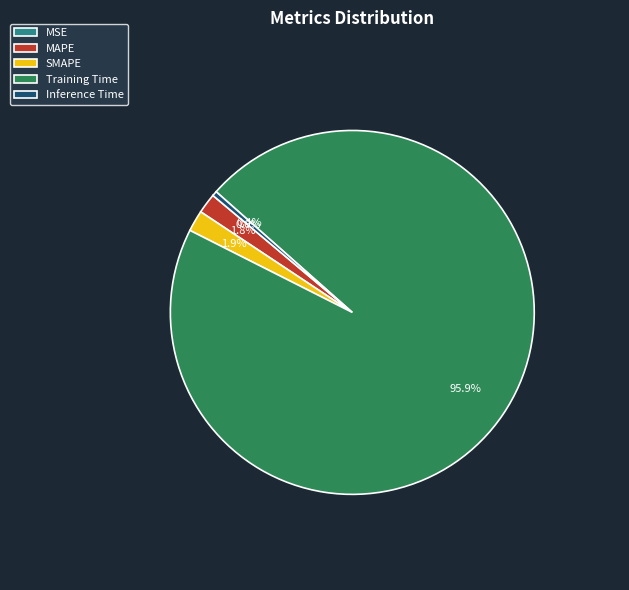

True or false: Training Time accounts for 96% of the total.

True